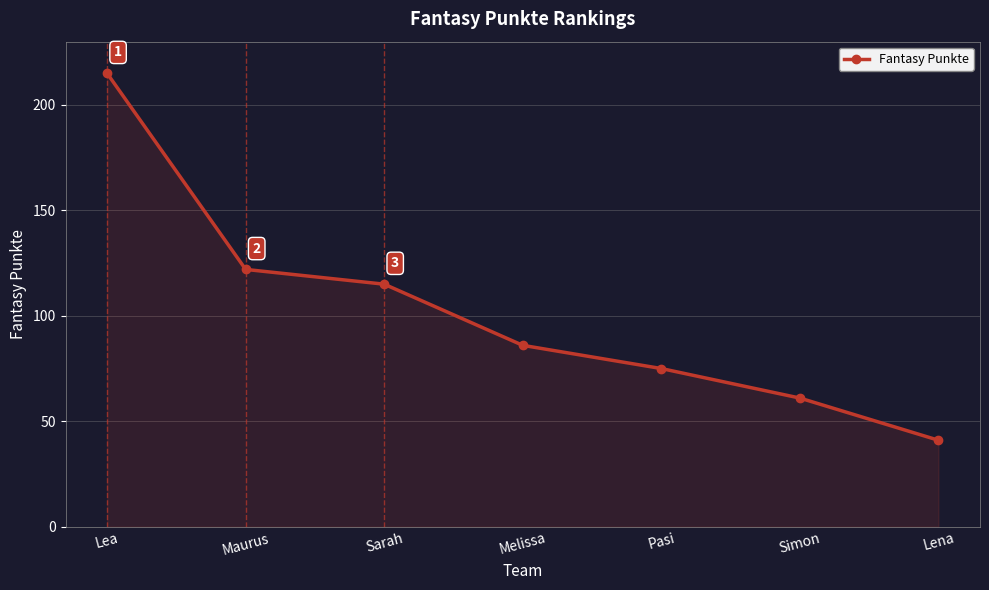

What is the difference between the maximum and minimum values?

174